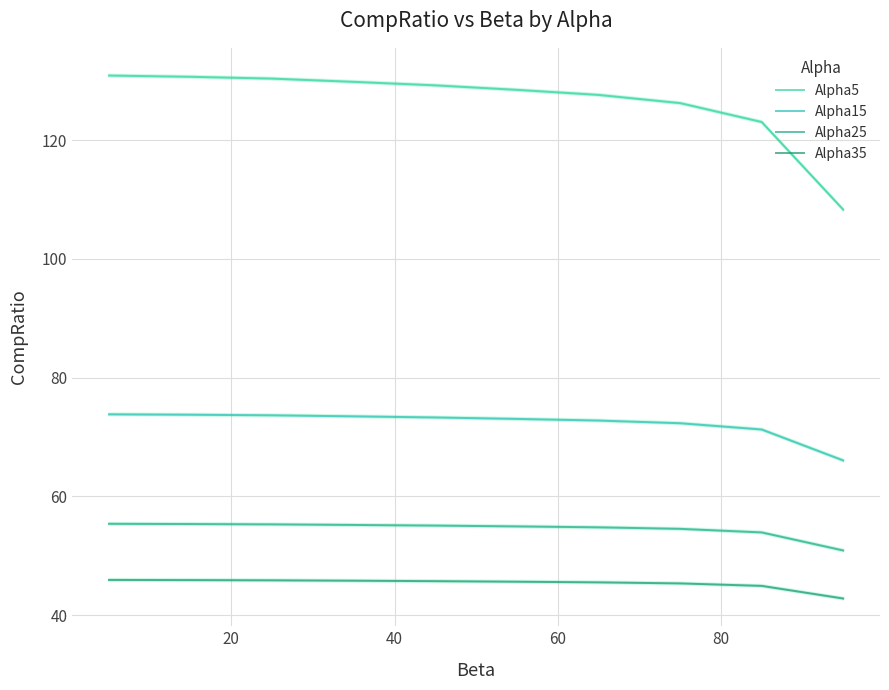

How many distinct data groups are displayed?

4